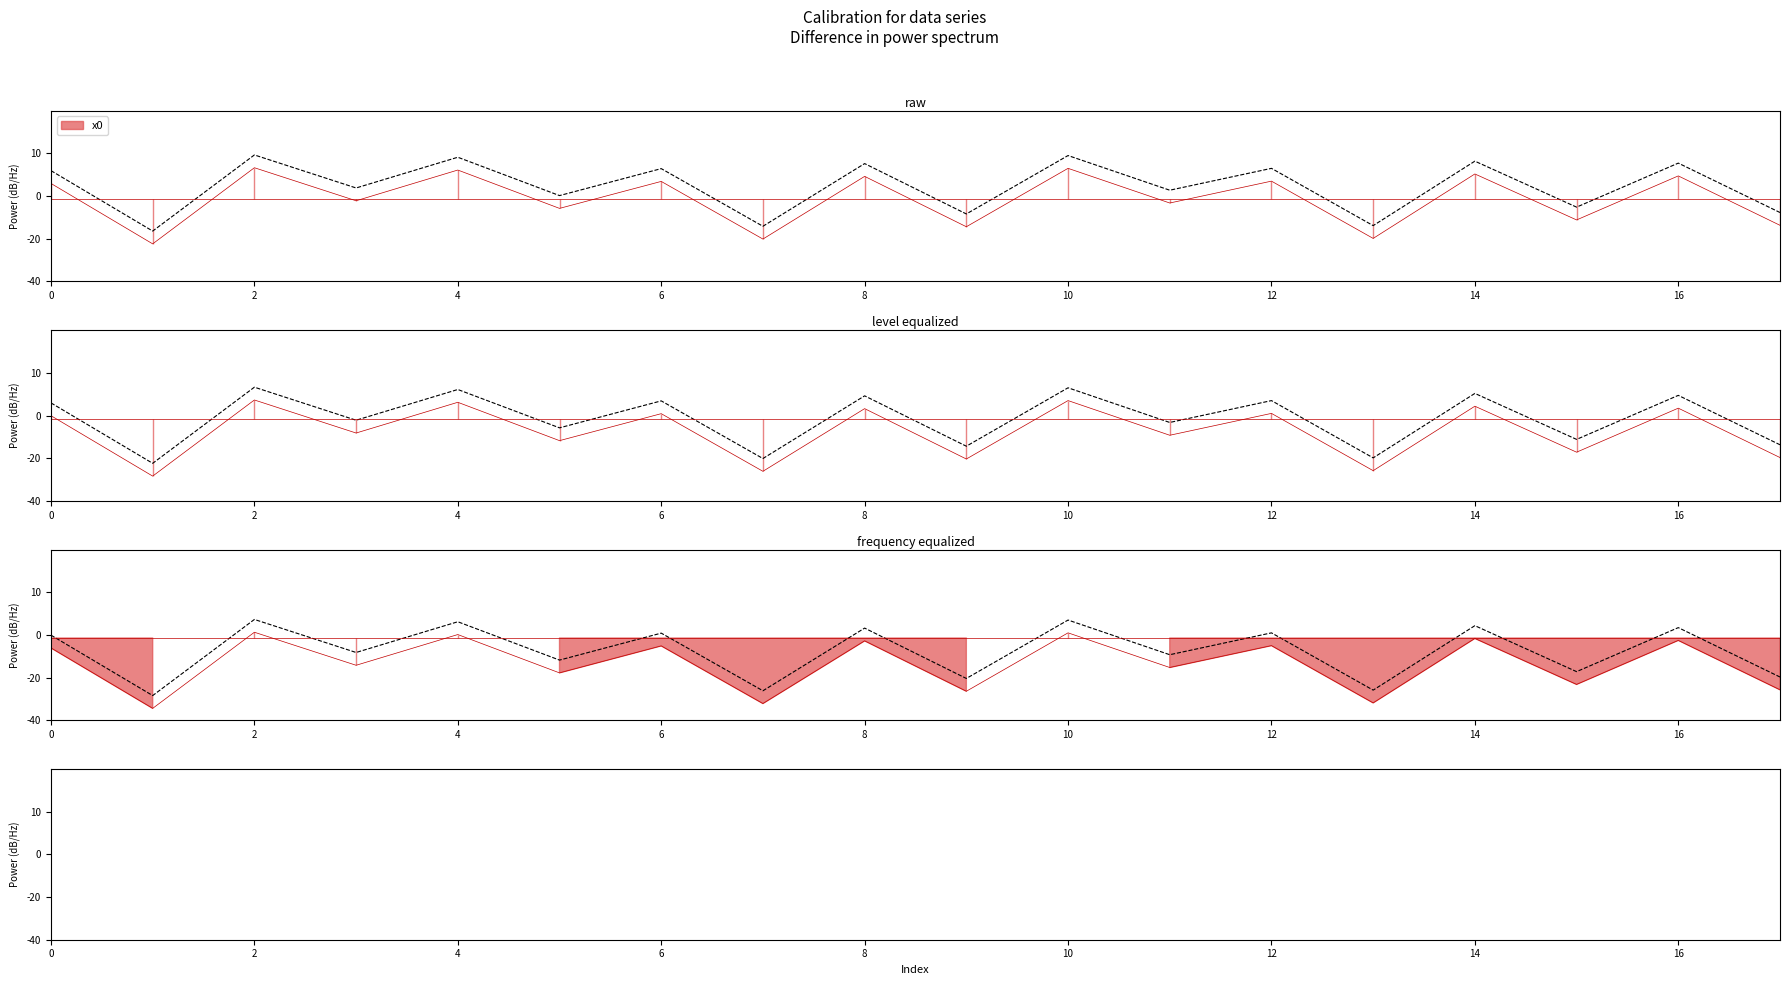

The chart shows a value of 3.2 at 0. True or false?

False